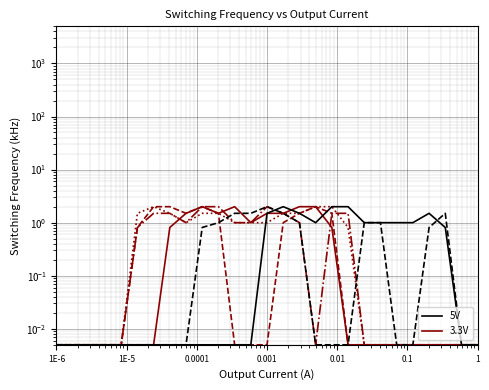

List the series in order of their peak value, lowest first.

col_7, col_8, col_9, col_11, col_14, col_16